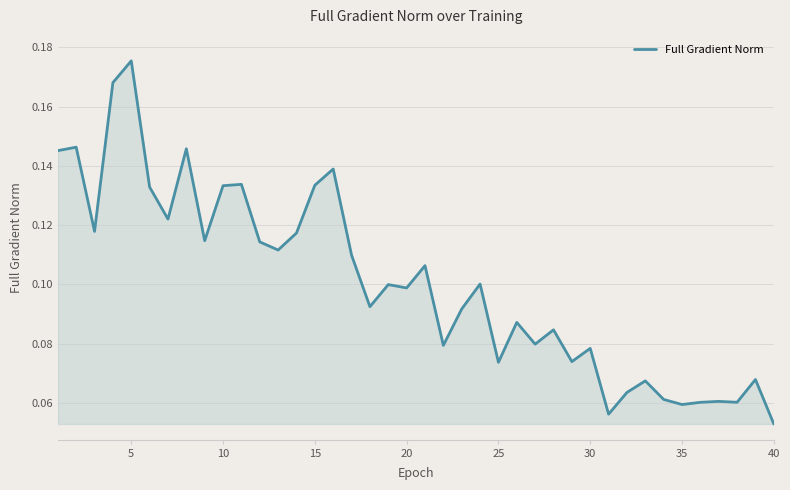

How many interior local peaks (higher than both neighbors) does the data have?

14